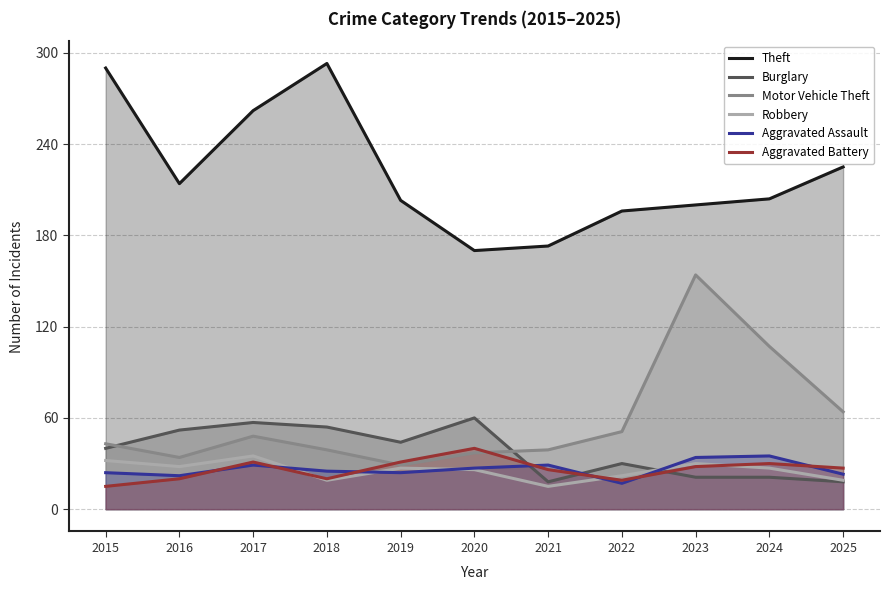

Which series has the widest spread of values?

Motor Vehicle Theft